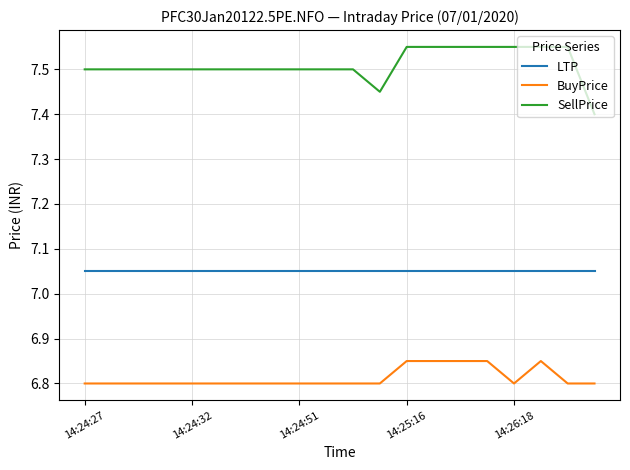

Which series has the largest total across all categories?

SellPrice